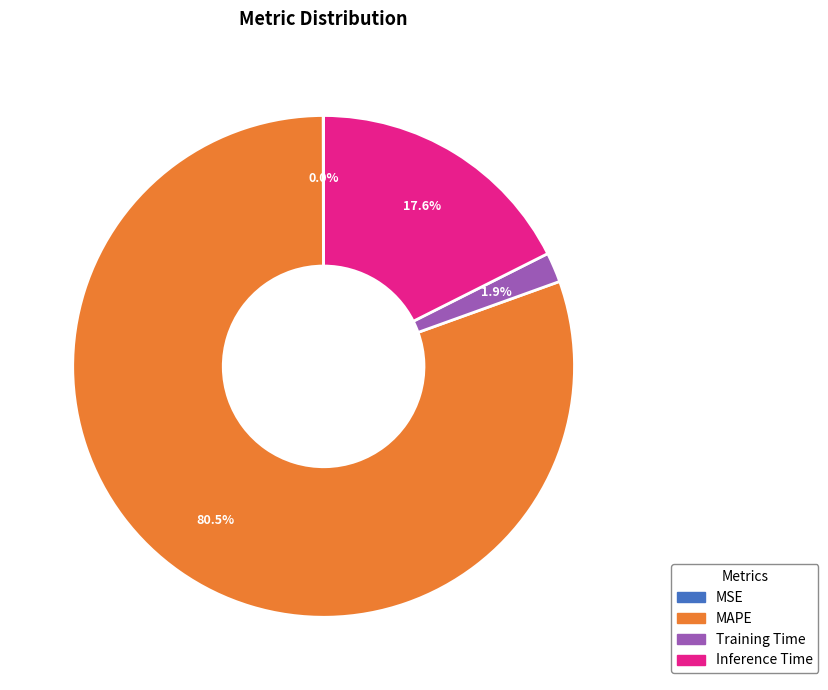

What is the ratio of the value at Inference Time to the value at MAPE?

0.2